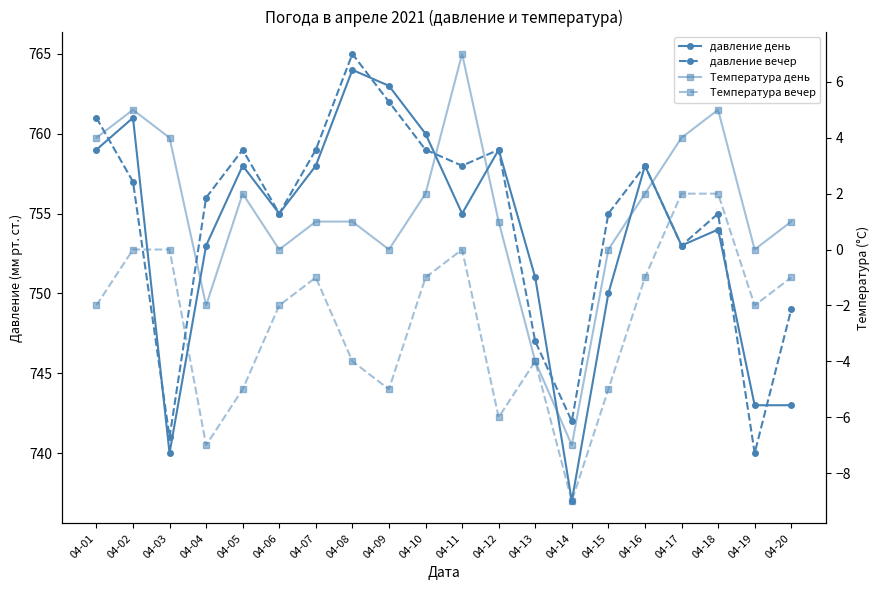

At which label does давление вечер first exceed 757?

04-01